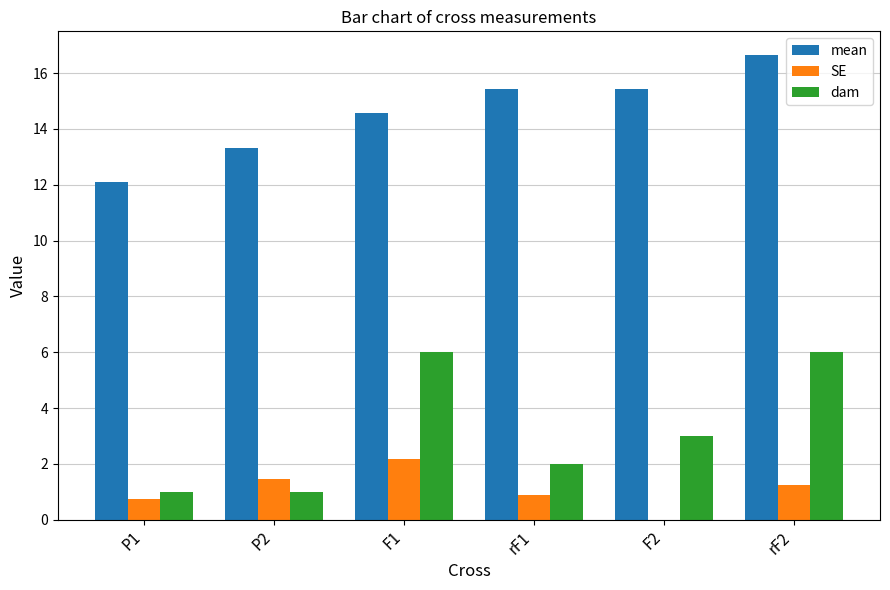

Read the SE value at P2.

1.4